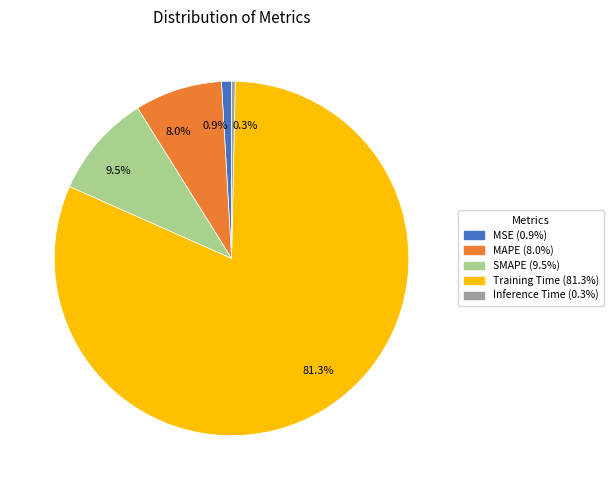

Between Training Time and SMAPE, which is larger?

Training Time